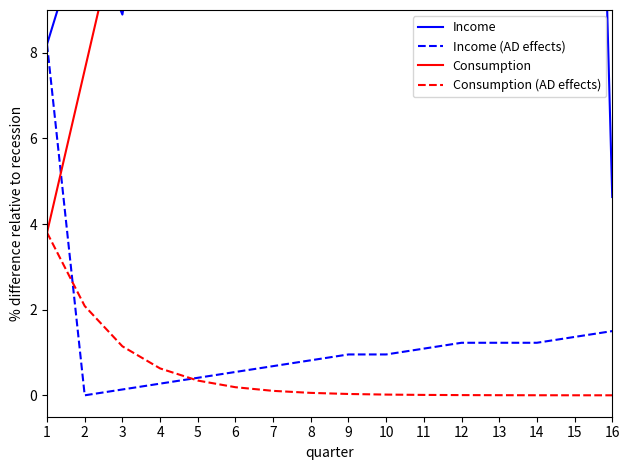

What is the maximum value shown in the chart?

79.8